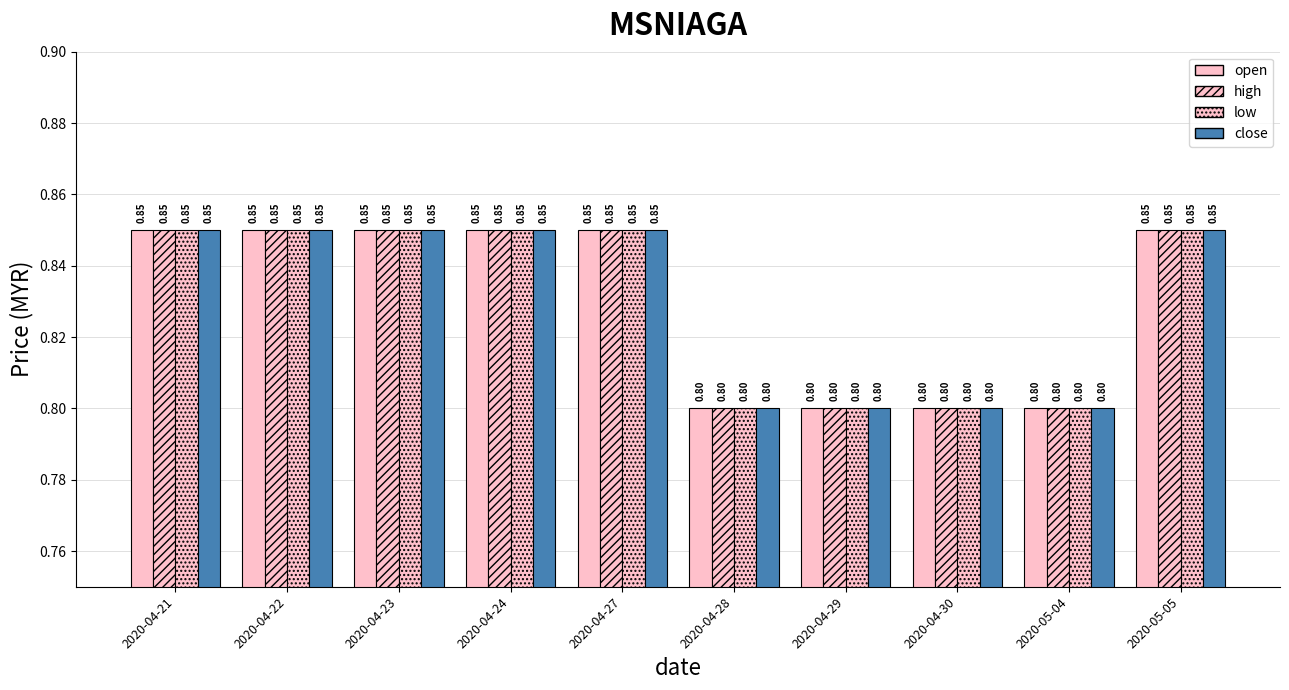

Are the bars grouped side by side (vs. stacked)?

Yes